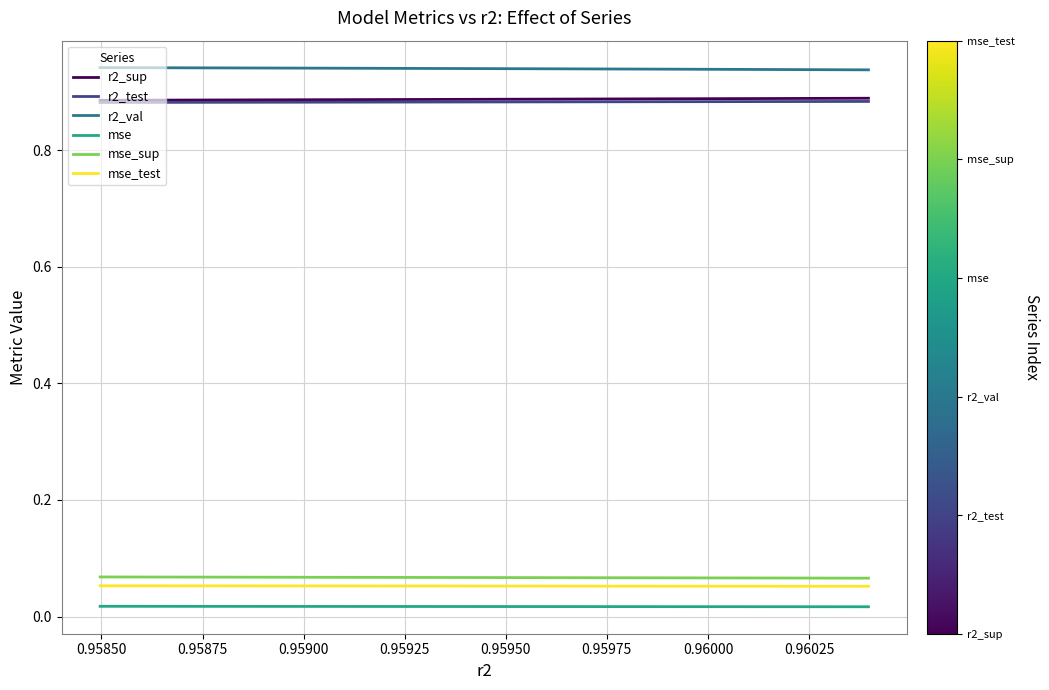

List the series in order of their peak value, highest first.

r2_val, r2_sup, r2_test, mse_sup, mse_test, mse